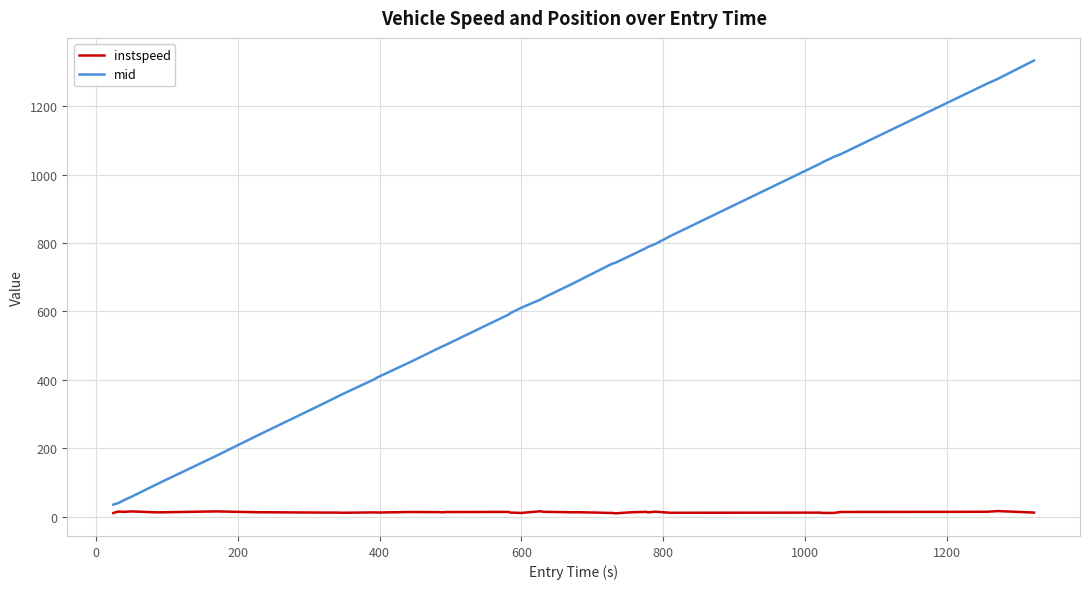

List the series in order of their peak value, highest first.

mid, instspeed